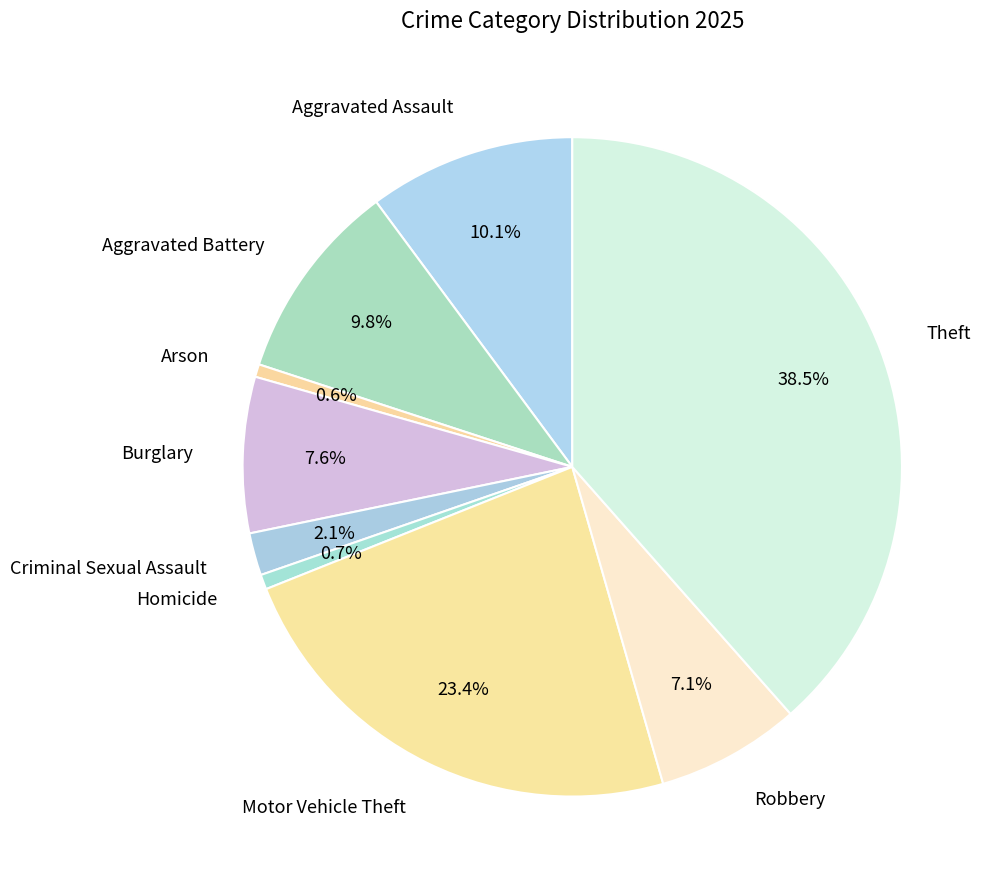

Count the number of slices in the pie.

9